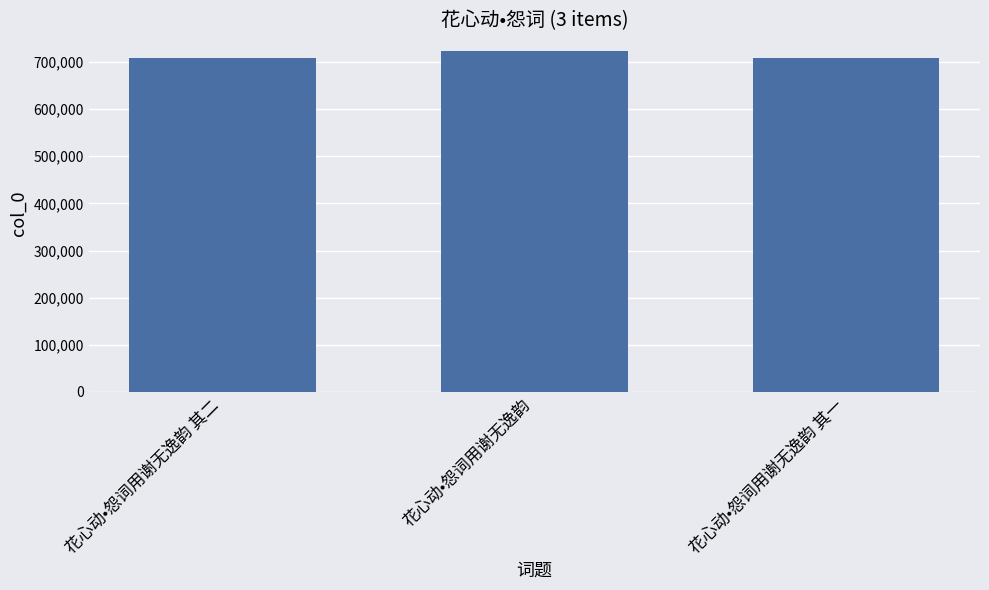

What is the label of the 2nd bar from the right?

花心动•怨词用谢无逸韵